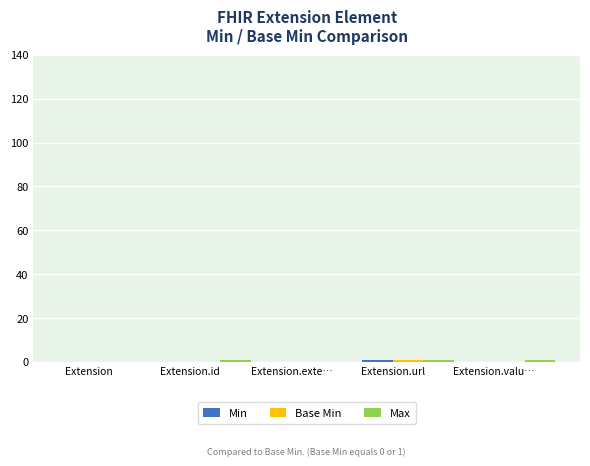

How many Base Min values are between 0 and 1?

5